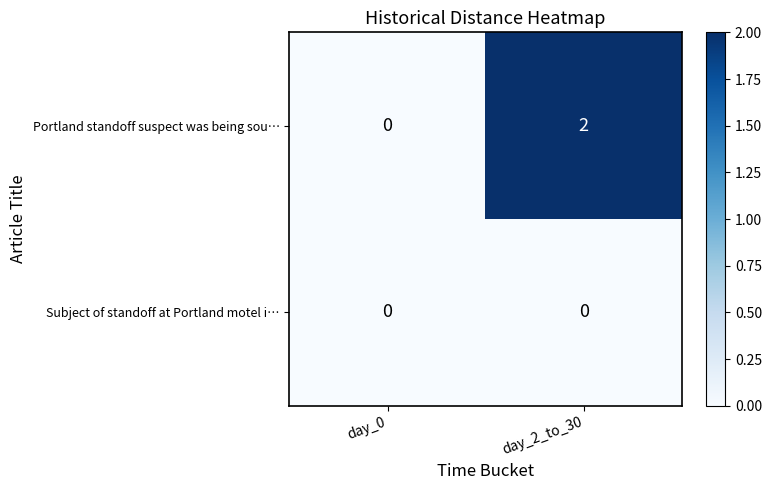

Which series has the largest total across all categories?

Portland standoff suspect was being sou…